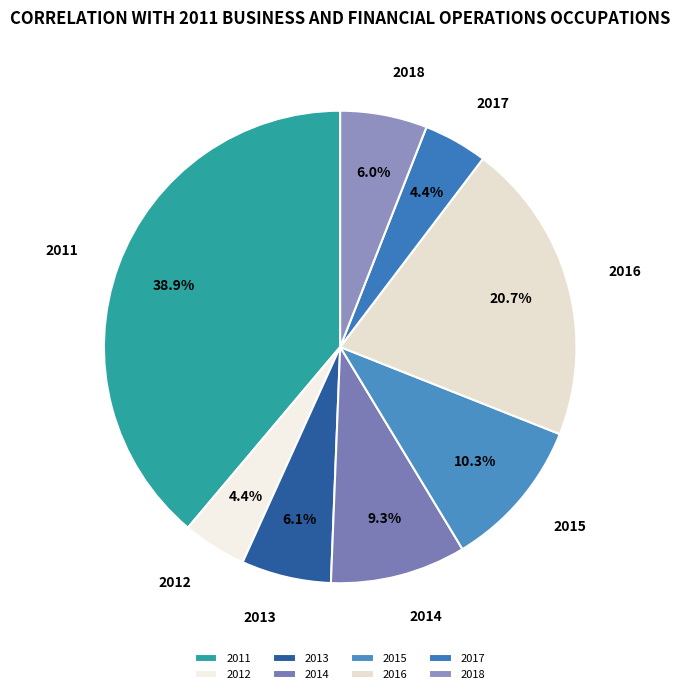

Count the number of slices in the pie.

8